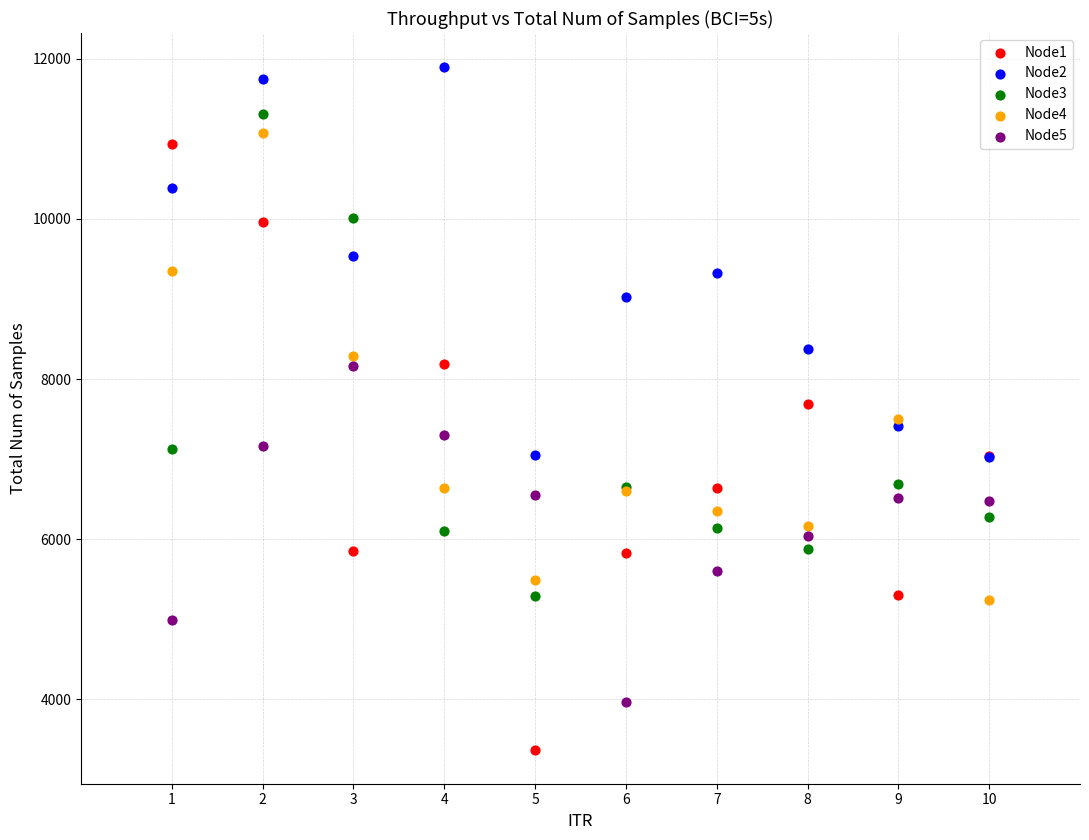

Which series contains the lowest Y value?

Node1